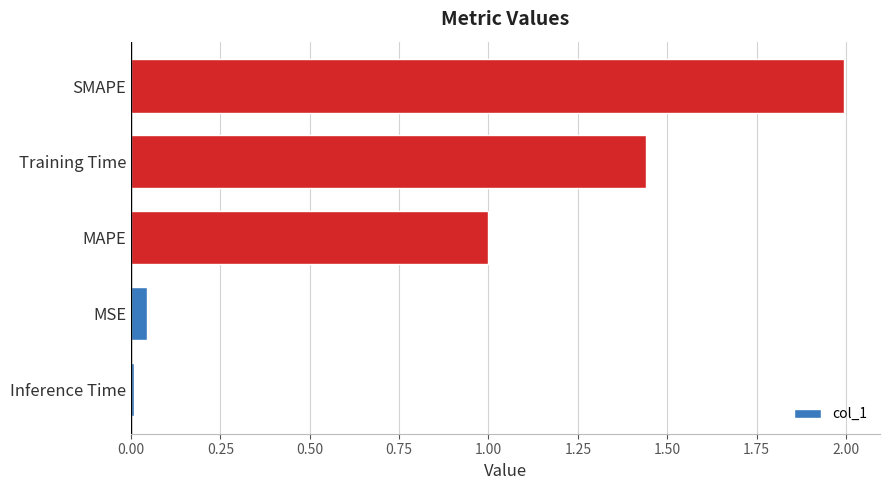

What is the change in value from MSE to Training Time?

+1.4